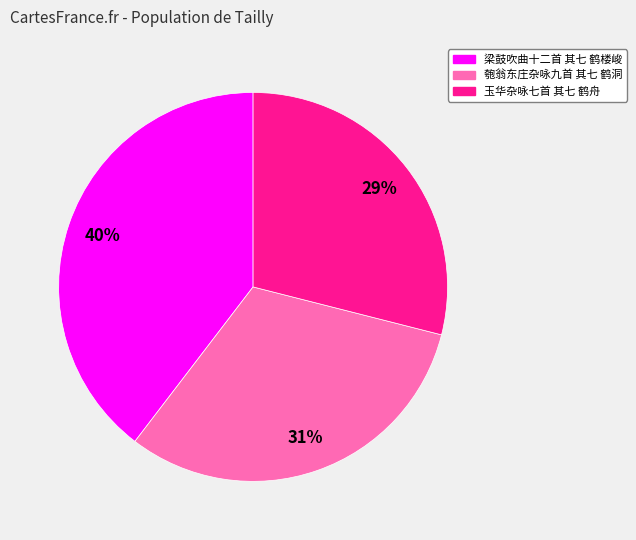

Which category has the biggest portion of the pie?

梁鼓吹曲十二首 其七 鹤楼峻